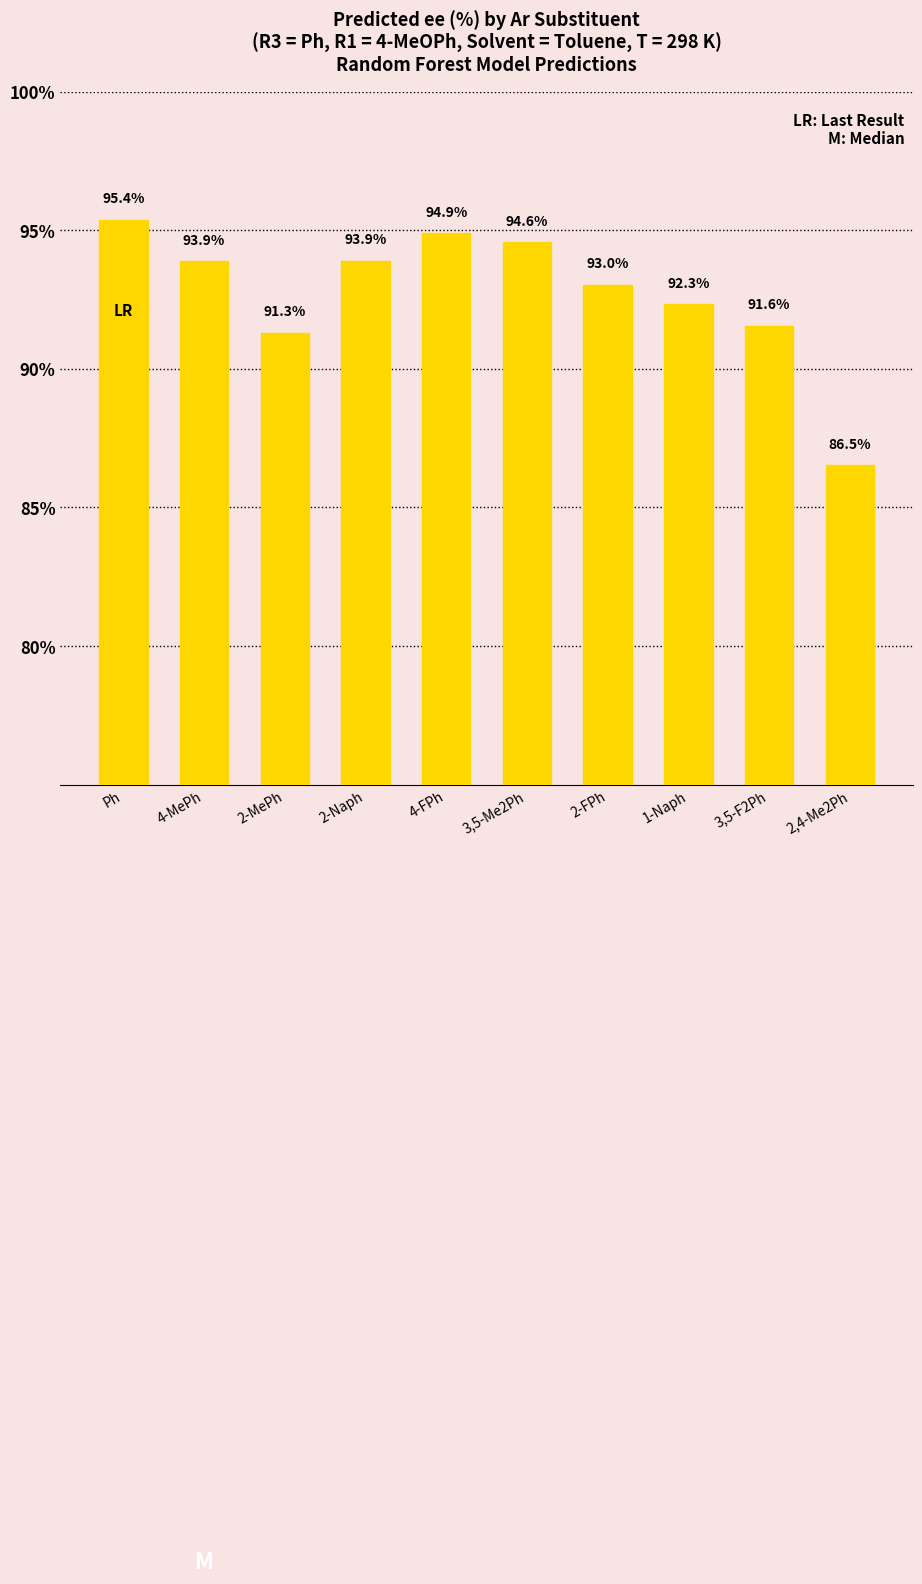

The chart shows a value of 93.9 at 4-MePh. True or false?

True